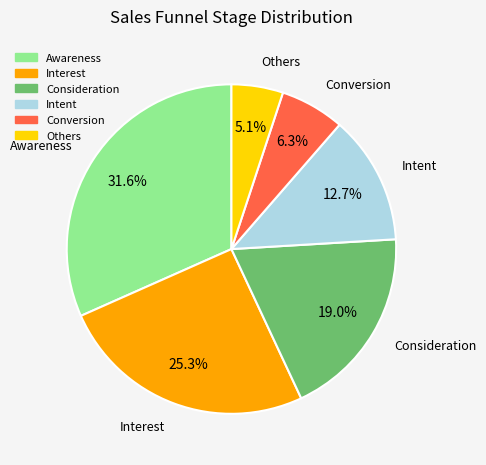

How many segments does this pie chart have?

6